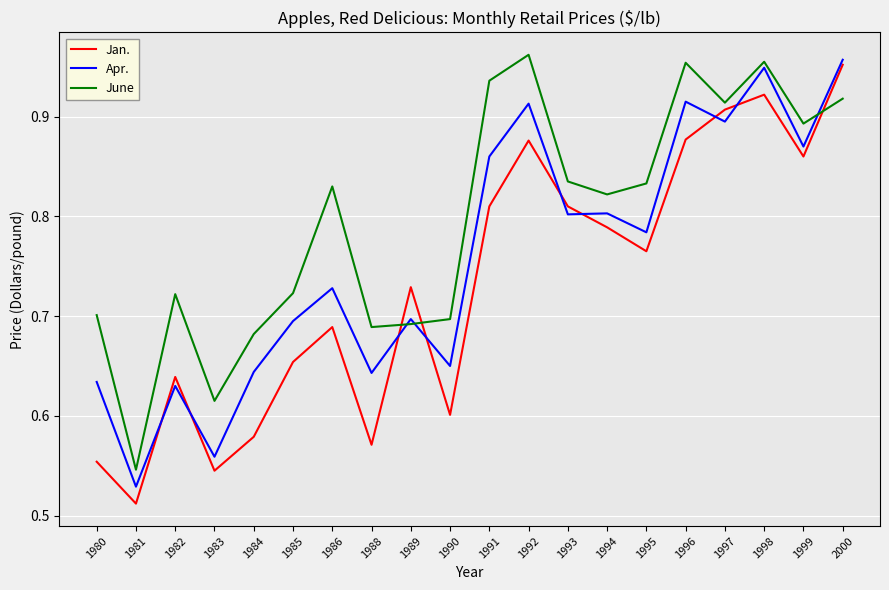

How many times do Jan. and Apr. cross each other?

8